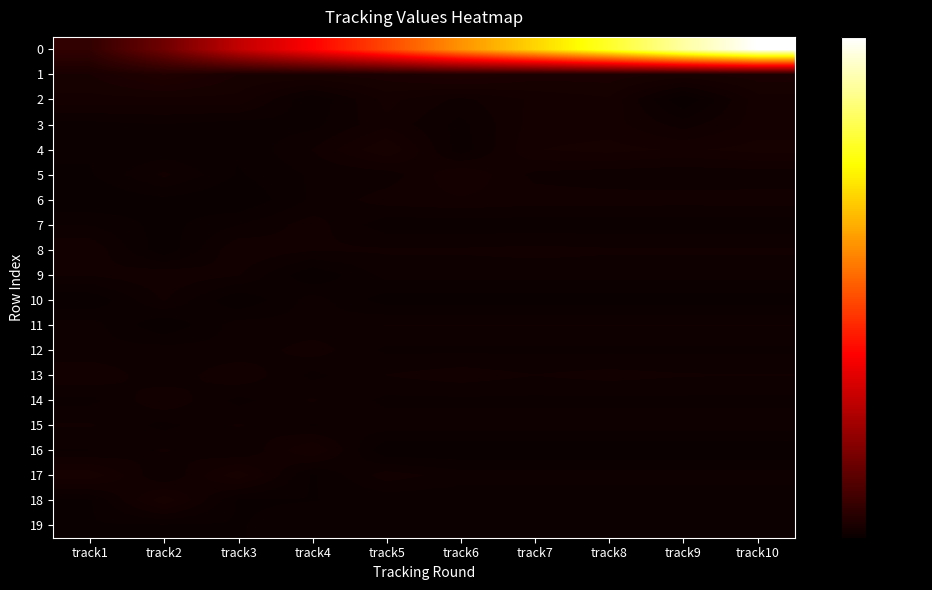

Reading left to right, transcribe all the data shown in this chart.

0: track1=19196	track2=48746	track3=88438	track4=118304	track5=152524	track6=188990	track7=221023	track8=254489	track9=293348	track10=323550
1: track1=7504	track2=11313	track3=7485	track4=7563	track5=8317	track6=10220	track7=8316	track8=8316	track9=7275	track10=8318
2: track1=5894	track2=5807	track3=5894	track4=1394	track5=5484	track6=3433	track7=5316	track8=6107	track9=52	track10=5770
3: track1=2039	track2=2496	track3=1904	track4=2140	track5=4732	track6=2084	track7=5646	track8=5624	track9=3217	track10=5634
4: track1=1472	track2=1580	track3=1475	track4=3825	track5=7569	track6=1773	track7=6261	track8=6789	track9=6101	track10=6778
5: track1=1120	track2=4096	track3=1117	track4=2720	track5=3043	track6=6249	track7=3441	track8=2932	track9=2732	track10=2933
6: track1=8	track2=941	track3=2	track4=2766	track5=4434	track6=4879	track7=4430	track8=4429	track9=4421	track10=4429
7: track1=2483	track2=751	track3=2491	track4=4427	track5=1692	track6=1691	track7=1692	track8=1692	track9=1692	track10=1692
8: track1=4890	track2=316	track3=4890	track4=3961	track5=3986	track6=3986	track7=4216	track8=3986	track9=3986	track10=3986
9: track1=3927	track2=4842	track3=3927	track4=124	track5=2998	track6=2998	track7=2999	track8=2998	track9=2998	track10=2998
10: track1=124	track2=3927	track3=124	track4=3115	track5=583	track6=583	track7=583	track8=583	track9=583	track10=583
11: track1=3137	track2=124	track3=3137	track4=2847	track5=3849	track6=3849	track7=3849	track8=3849	track9=3849	track10=3849
12: track1=2845	track2=3137	track3=2845	track4=4479	track5=2255	track6=2255	track7=2255	track8=2255	track9=2255	track10=2255
13: track1=4868	track2=2845	track3=4868	track4=2159	track5=3841	track6=4509	track7=3841	track8=4286	track9=3913	track10=3841
14: track1=2136	track2=4868	track3=2136	track4=3933	track5=2218	track6=2217	track7=2218	track8=2217	track9=2218	track10=2218
15: track1=3932	track2=2136	track3=3932	track4=2442	track5=3270	track6=3270	track7=3270	track8=3270	track9=3270	track10=3270
16: track1=2442	track2=3932	track3=2442	track4=6349	track5=129	track6=129	track7=129	track8=129	track9=129	track10=129
17: track1=7256	track2=2442	track3=7256	track4=1041	track5=4517	track6=3113	track7=3113	track8=3113	track9=3113	track10=3113
18: track1=1058	track2=7256	track3=1058	track4=1229	track5=1551	track6=1567	track7=1567	track8=1567	track9=1567	track10=1567
19: track1=1139	track2=1058	track3=1139	track4=2247	track5=1396	track6=1378	track7=1378	track8=1378	track9=1378	track10=1378